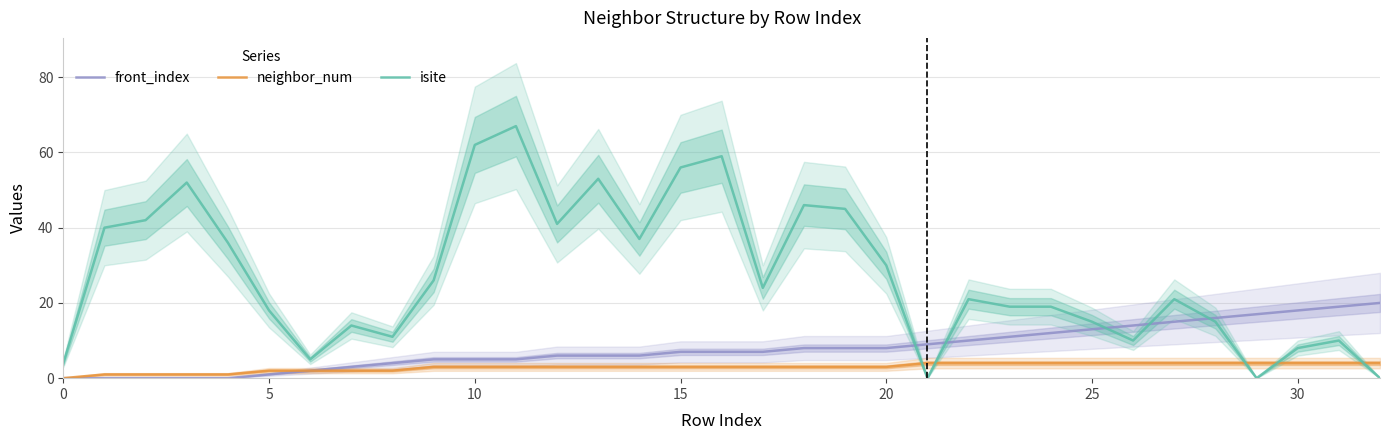

How many distinct data groups are displayed?

3